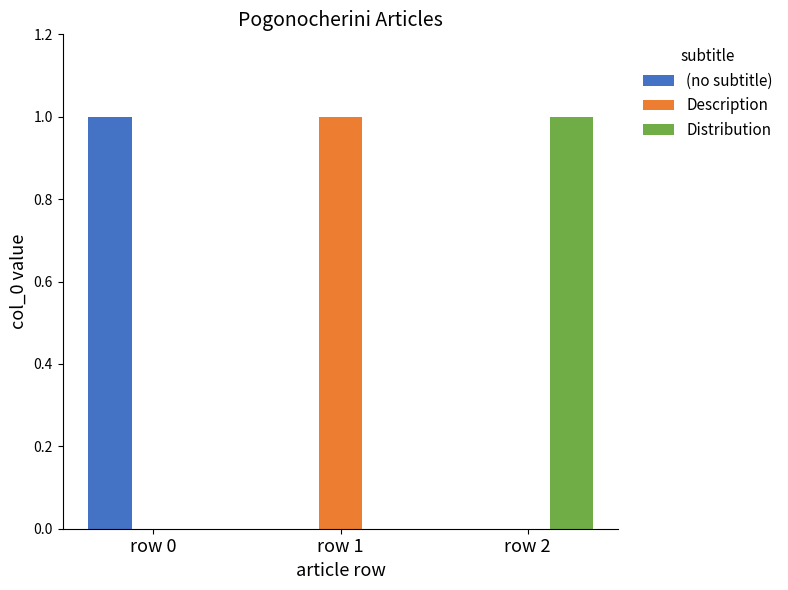

How many groups of bars are there?

3